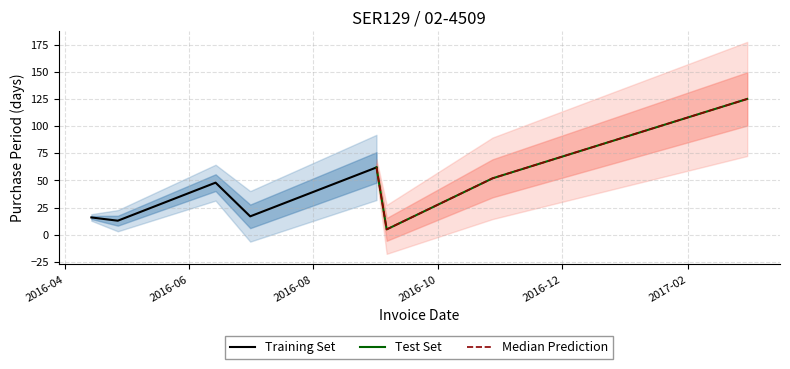

At which label is the value closest to 65?

2016-09-01